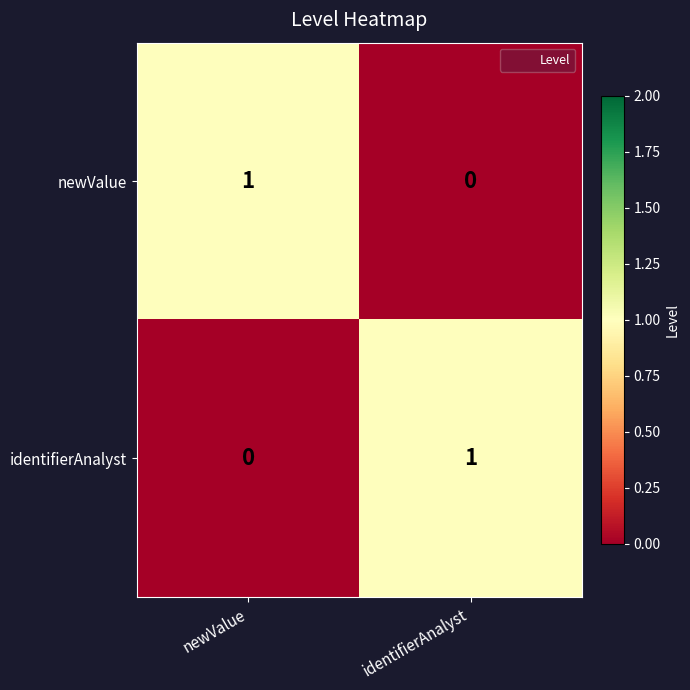

Where is identifierAnalyst nearest to the value 0?

newValue